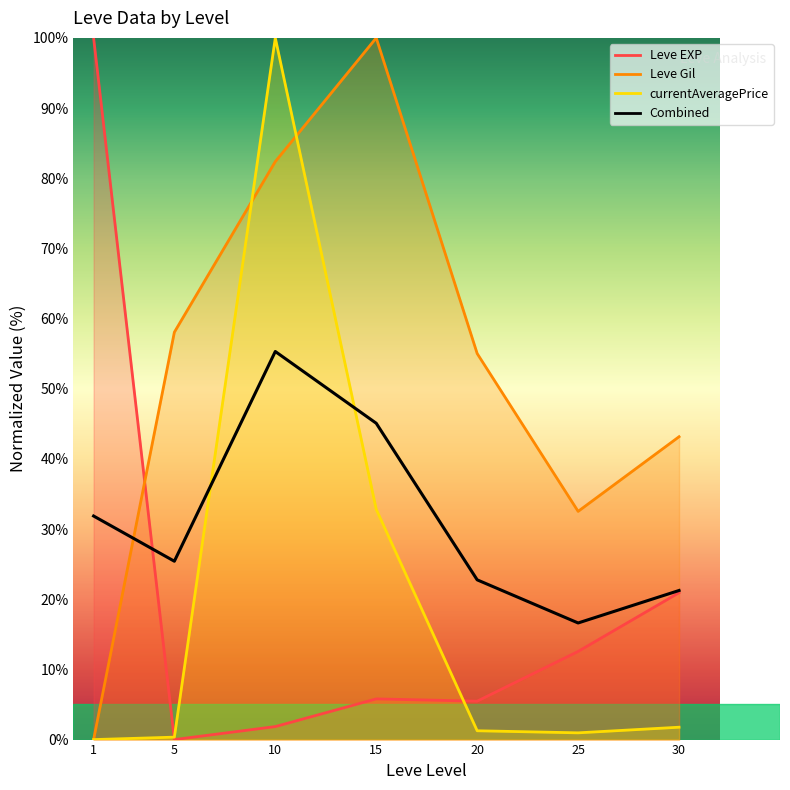

Which label corresponds to the largest value in the chart?

10